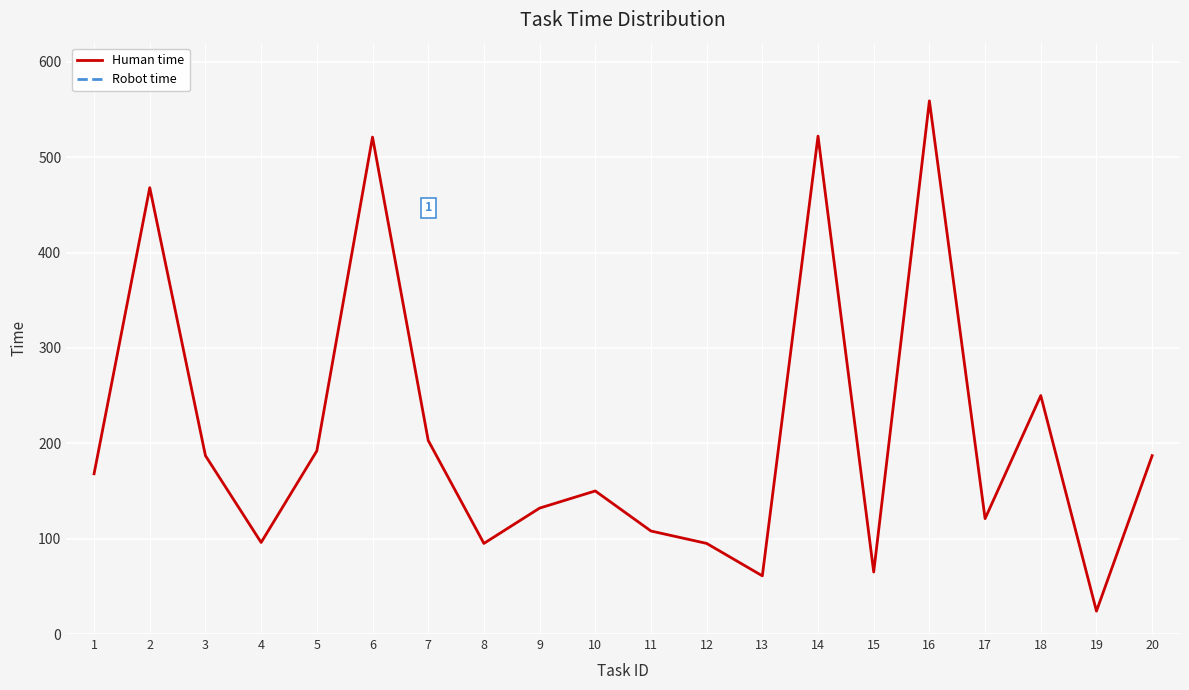

At which category does the chart reach its peak across all series?

16